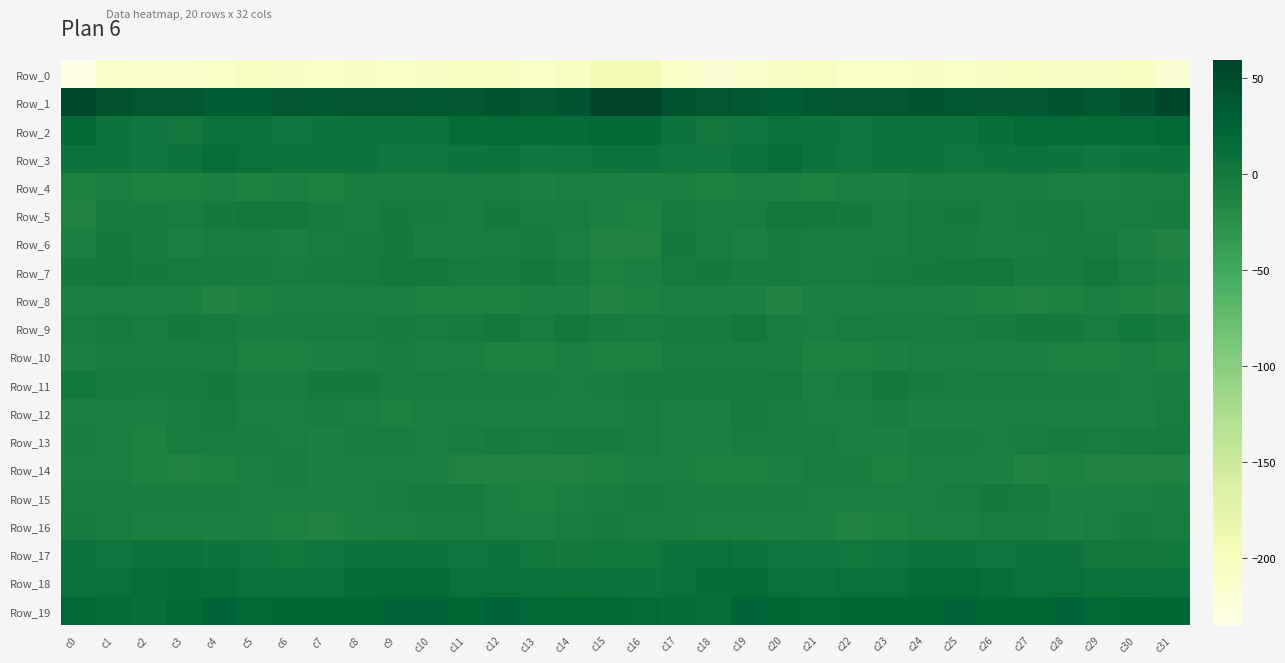

How many categories are shown in the chart?

32